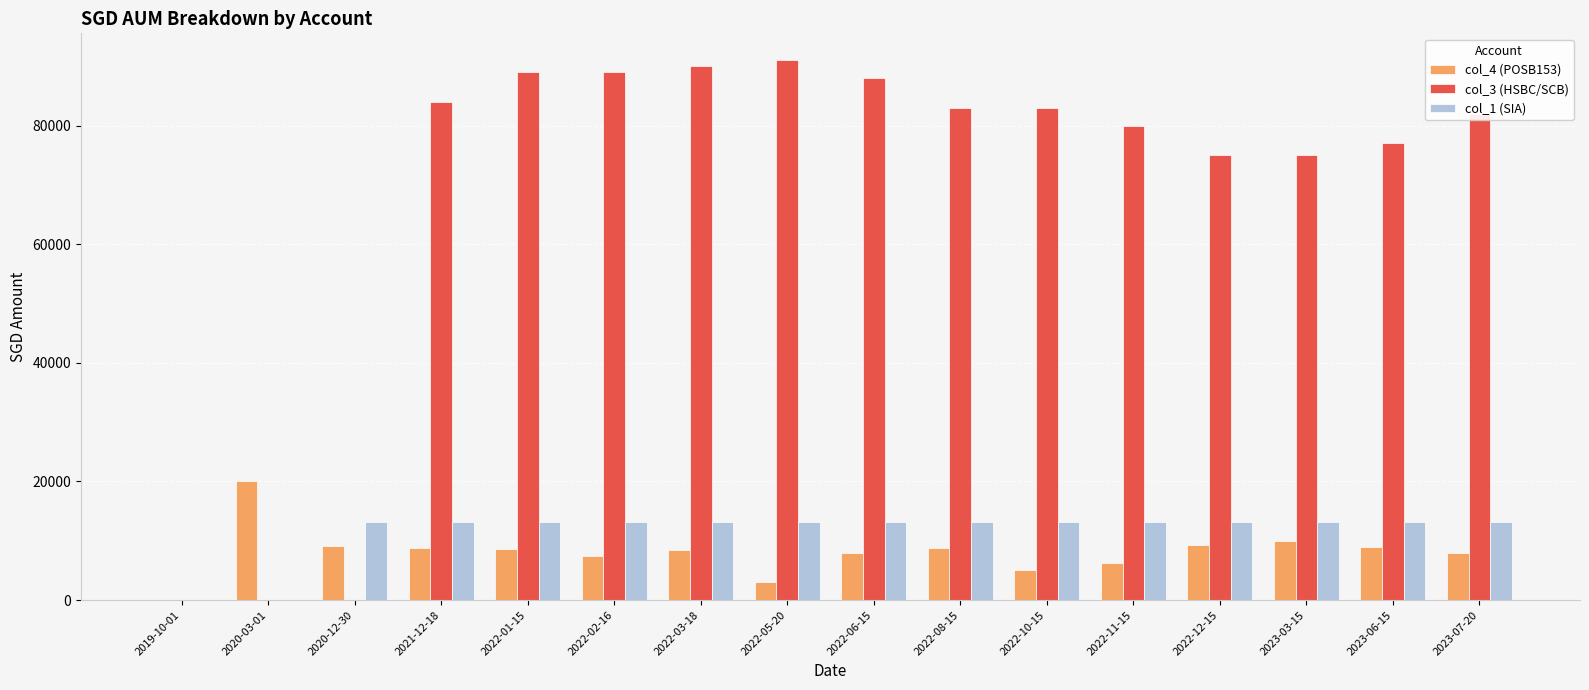

What is the sum of the col_1 (SIA) values at 2022-01-15 and 2022-11-15?

26217.0